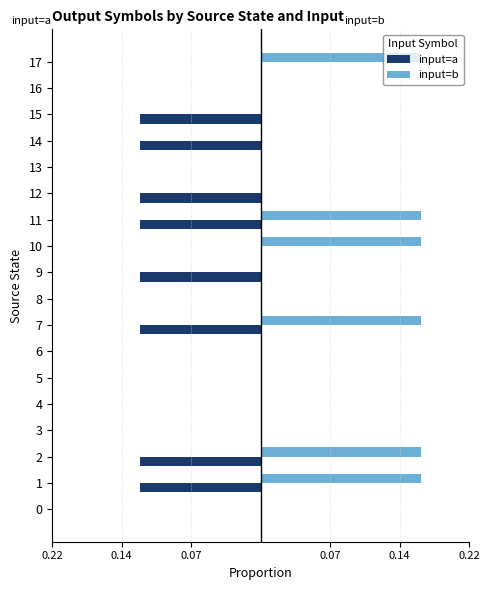

What are all the series names shown in the legend?

input=a, input=b